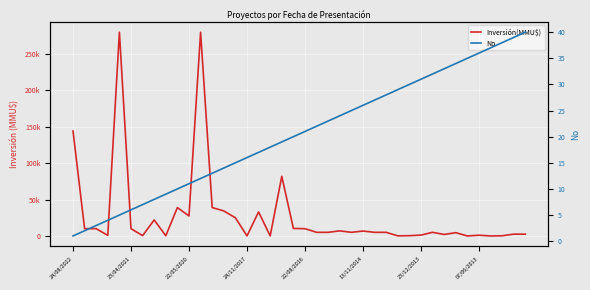

What is the approximate value of No at 24?

25